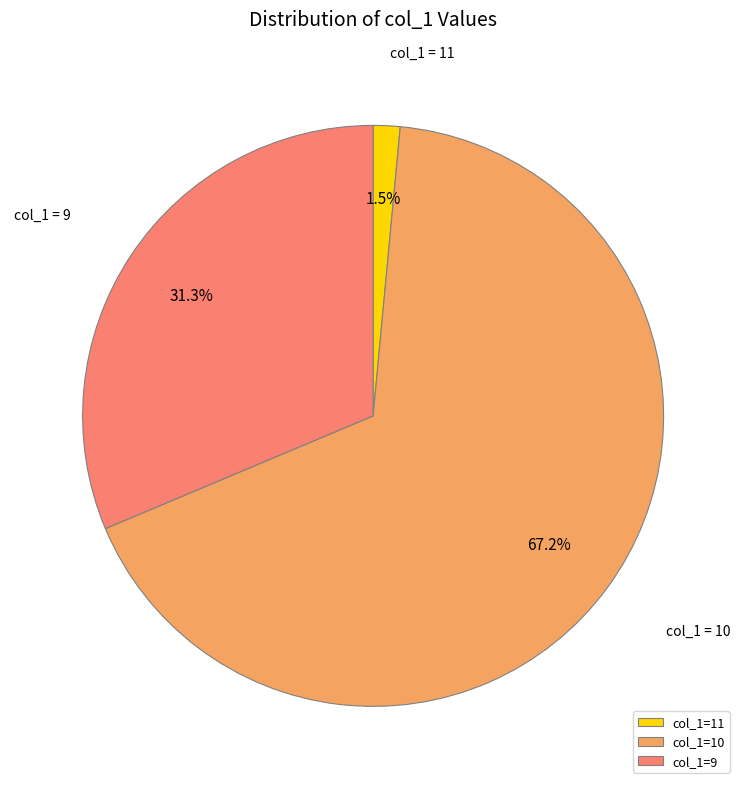

What is the ratio of the value at col_1=10 to the value at col_1=9?

2.1